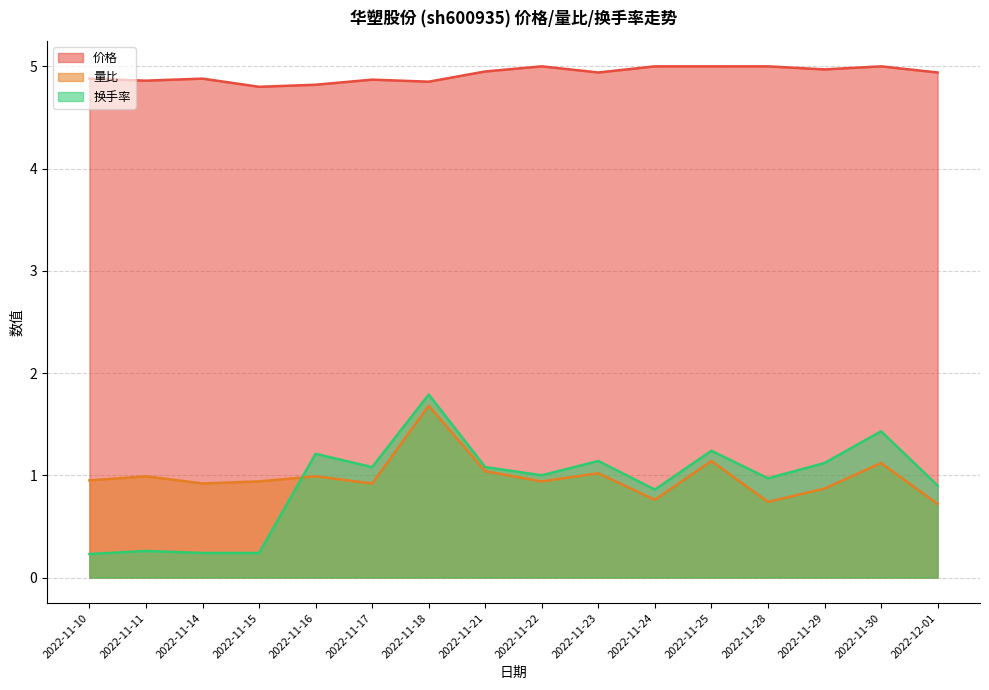

What are all the series names shown in the legend?

价格, 量比, 换手率